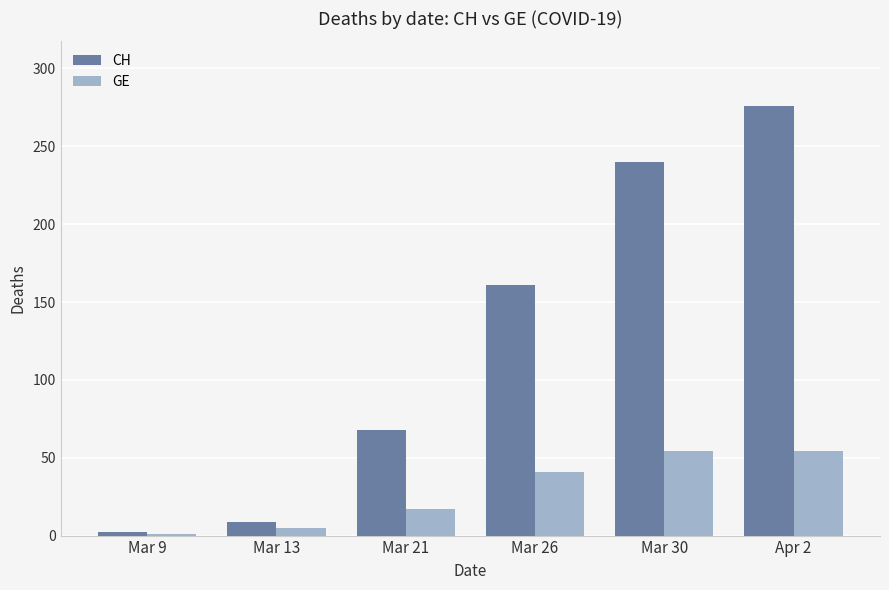

What is the minimum value shown in the chart?

1